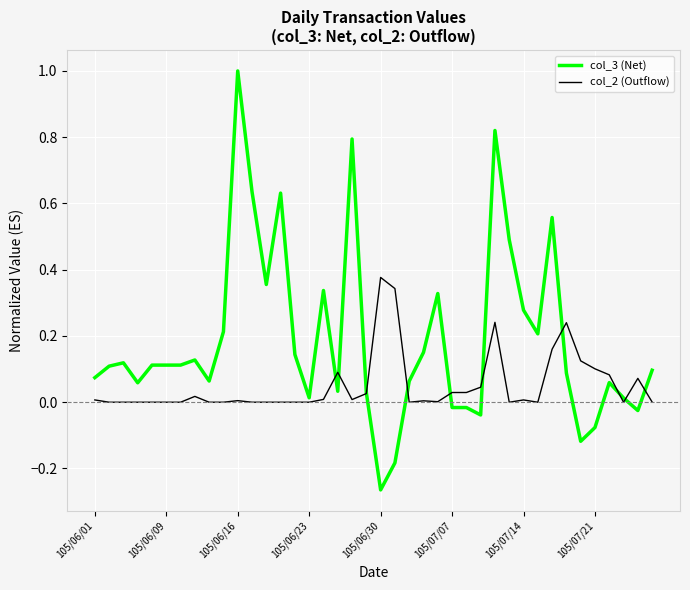

Which series has the largest total across all categories?

col_3 (Net)